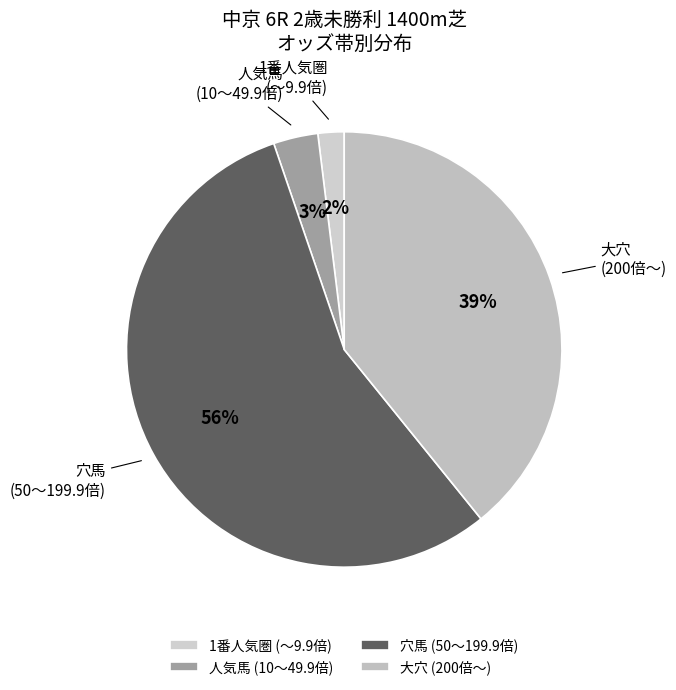

To the nearest percent, what portion does 穴馬 (50〜199.9倍) represent?

56%